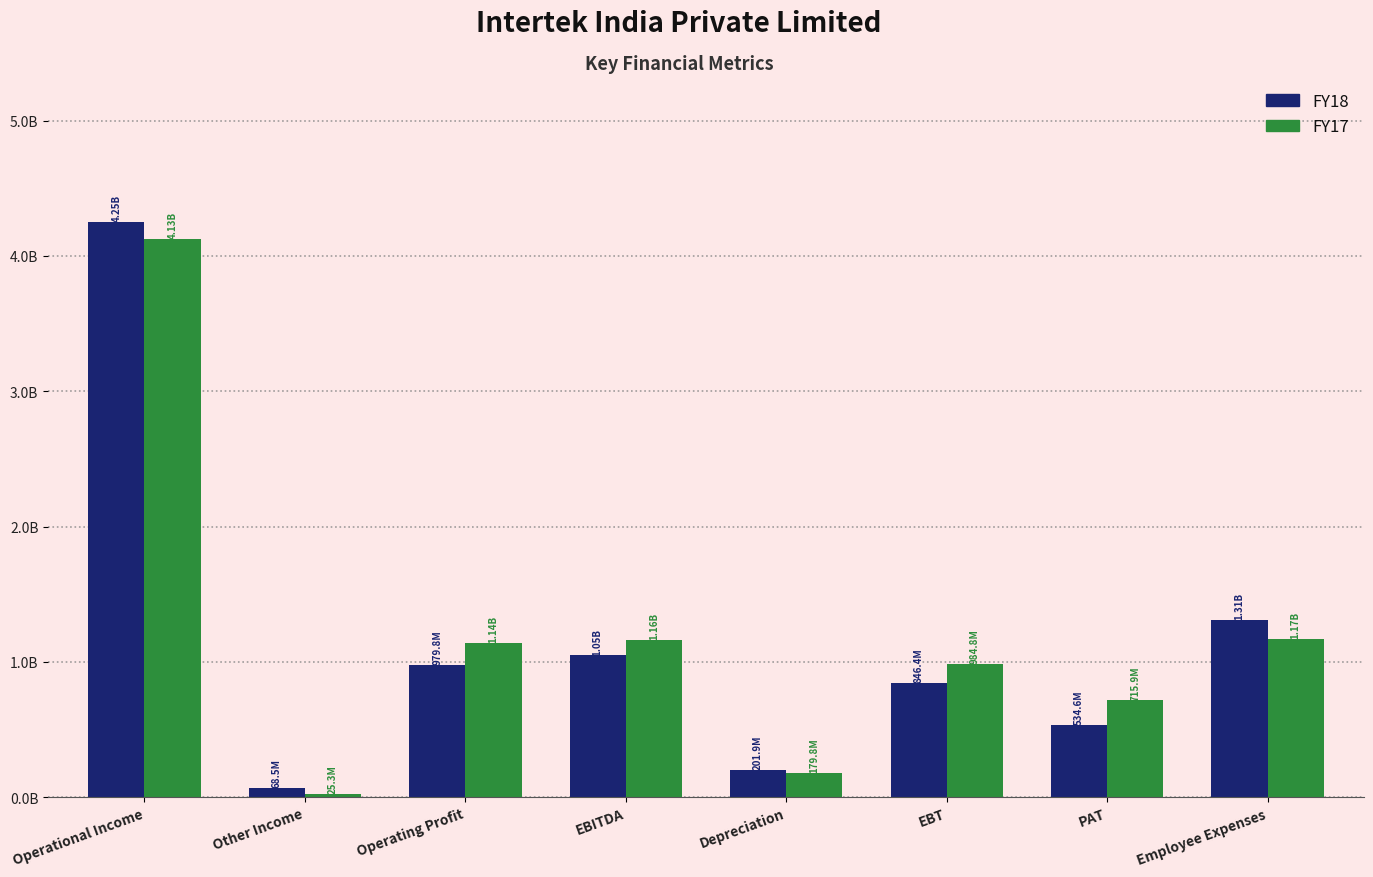

What position from the left is Employee Expenses?

8